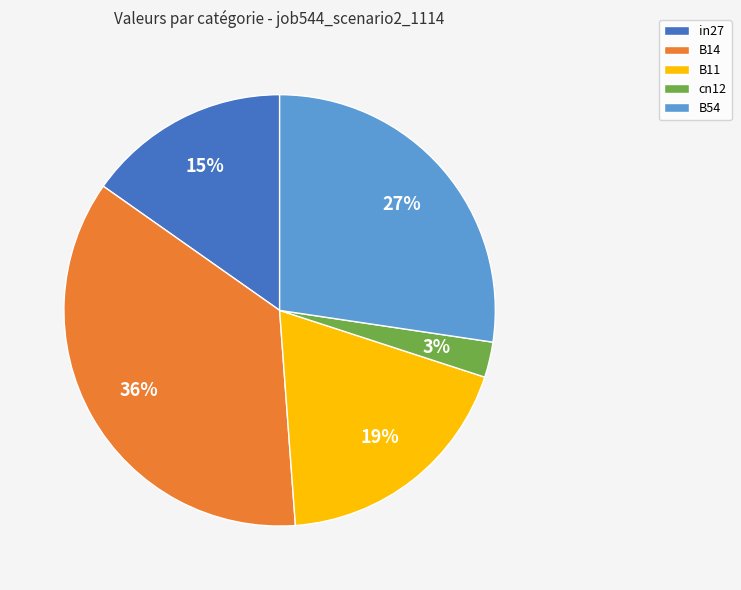

How many slices are in this pie chart?

5